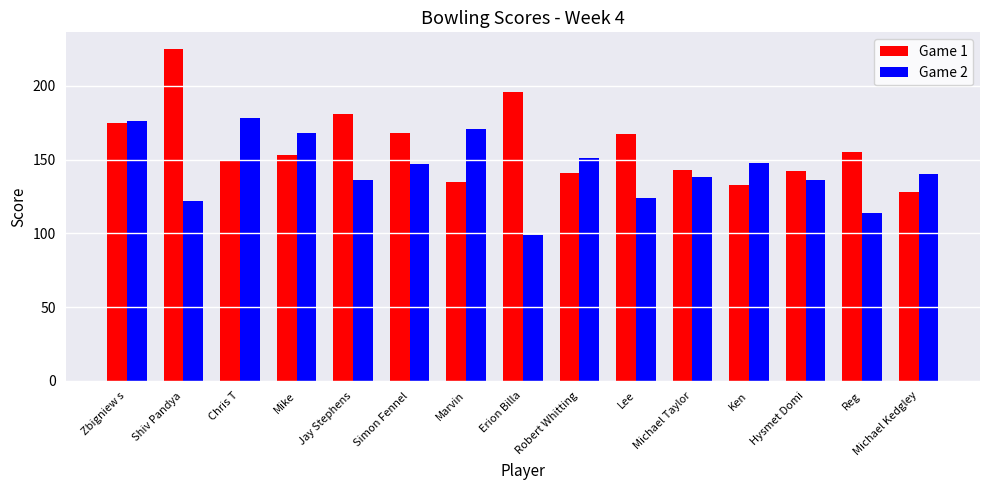

How many series are shown in this chart?

2